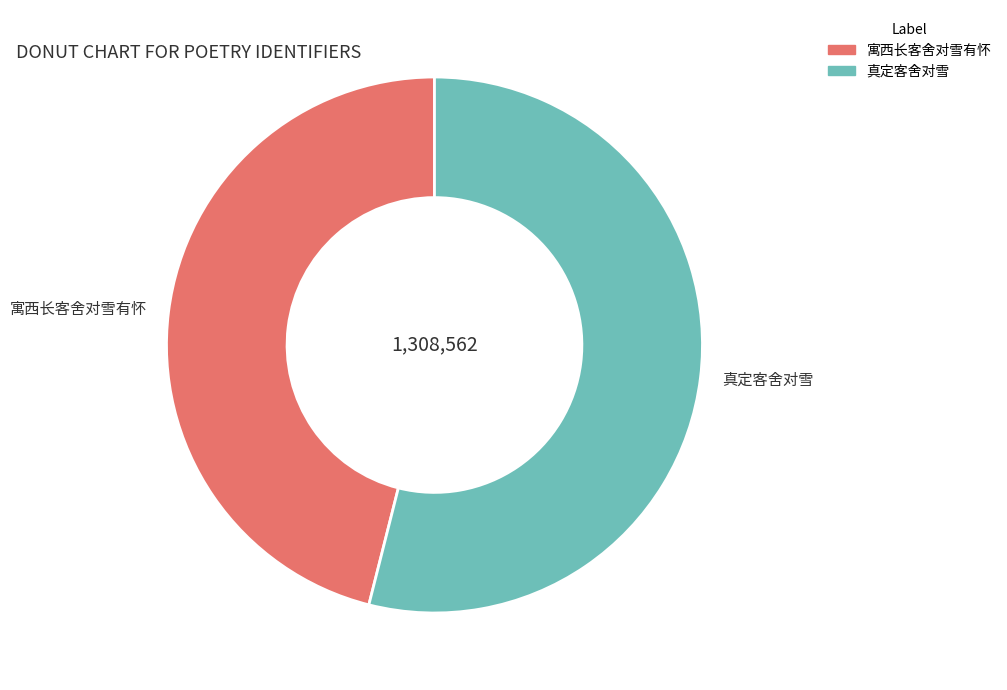

Is the sum of 寓西长客舍对雪有怀 and 真定客舍对雪 greater than half?

Yes